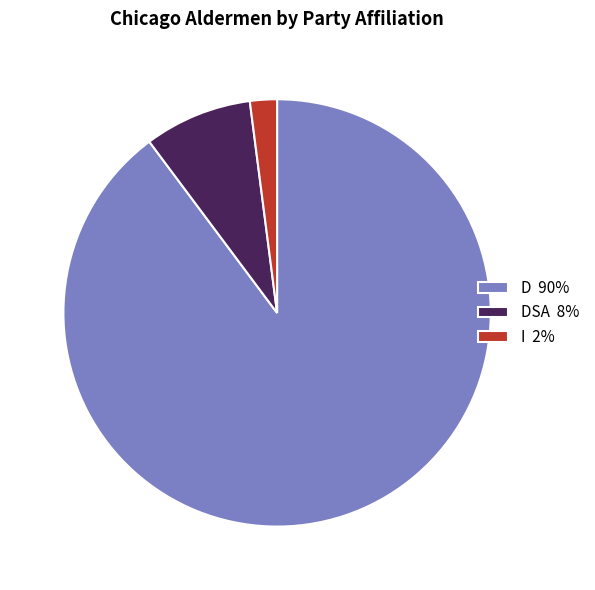

Which has a higher value, DSA 8% or I 2%?

DSA 8%